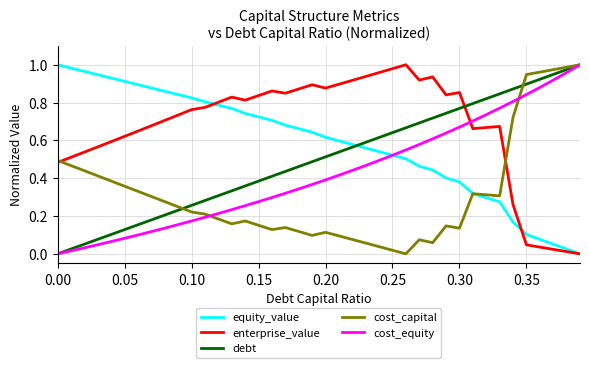

List the series in order of their overall mean, lowest first.

cost_capital, cost_equity, debt, equity_value, enterprise_value